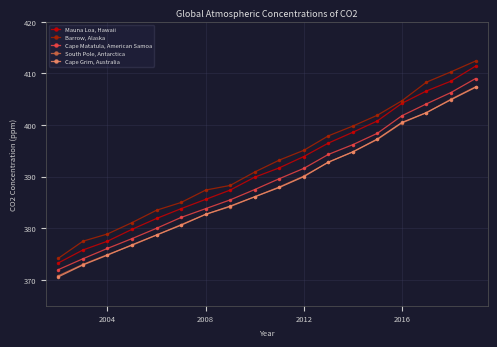

At how many categories does at least one series exceed 410?

2